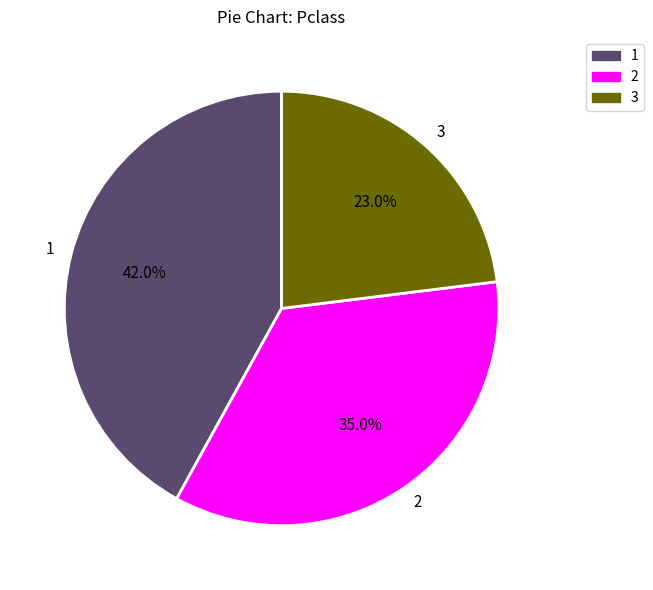

Count the number of slices in the pie.

3